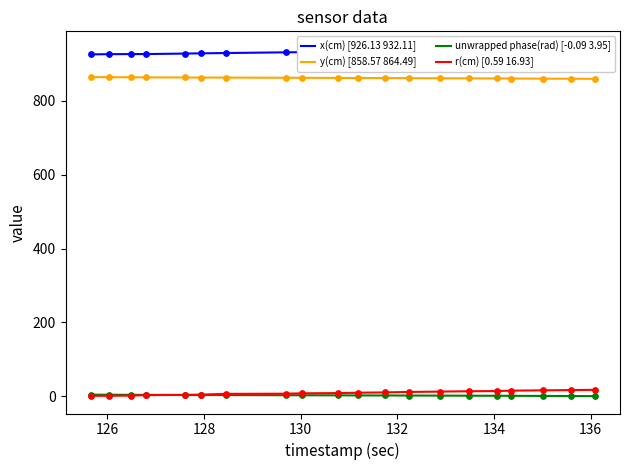

Which series reaches the maximum Y coordinate?

x(cm) [926.13 932.11]